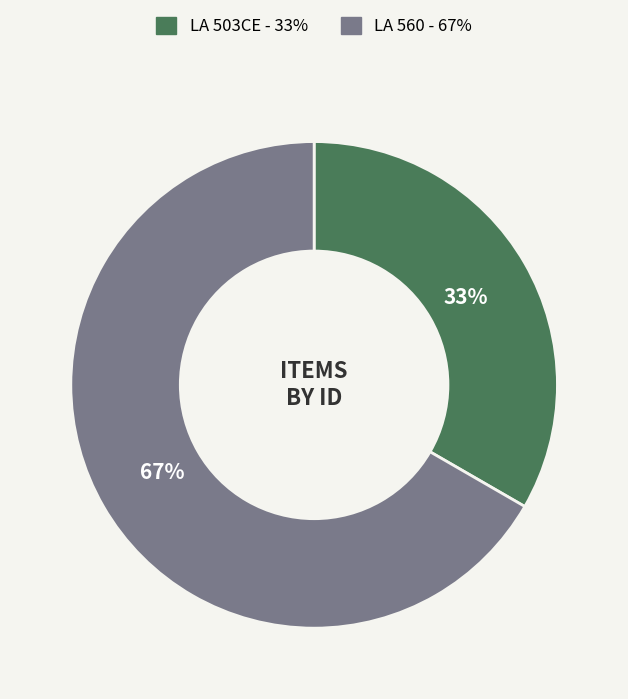

Does any single category account for the majority?

Yes